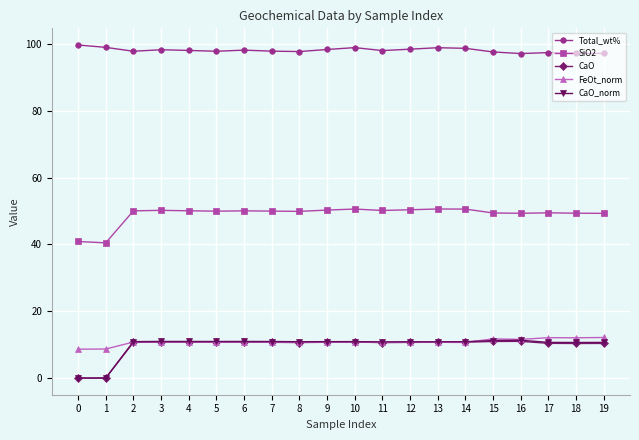

How many lines are shown in the chart?

5